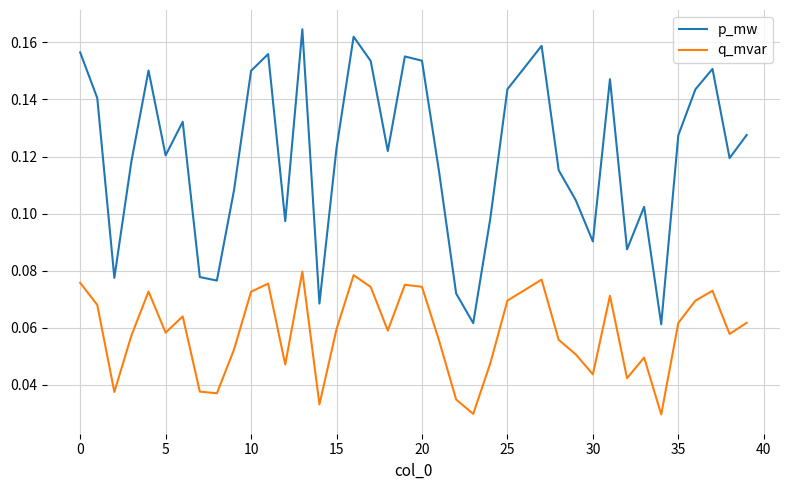

At how many categories does at least one series exceed 0?

40